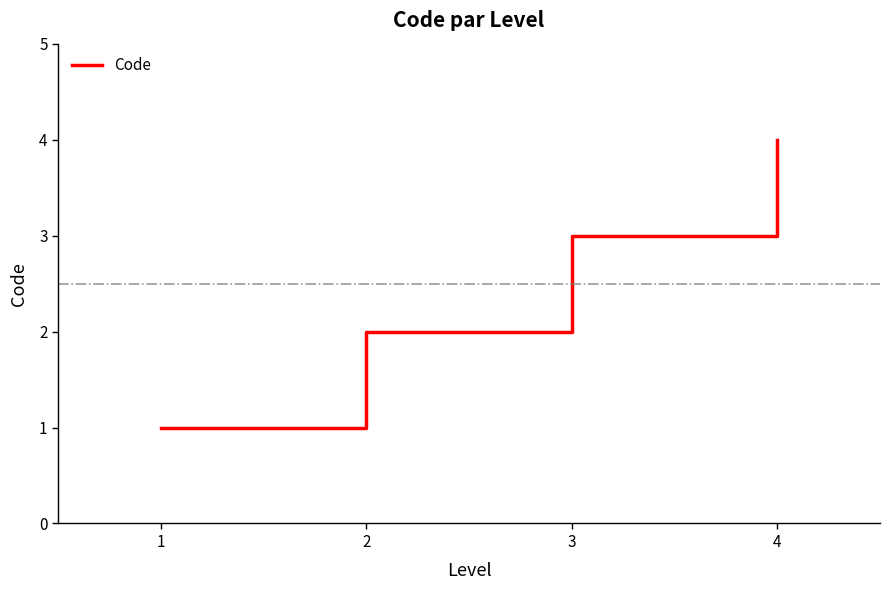

Which label corresponds to the smallest value in the chart?

1